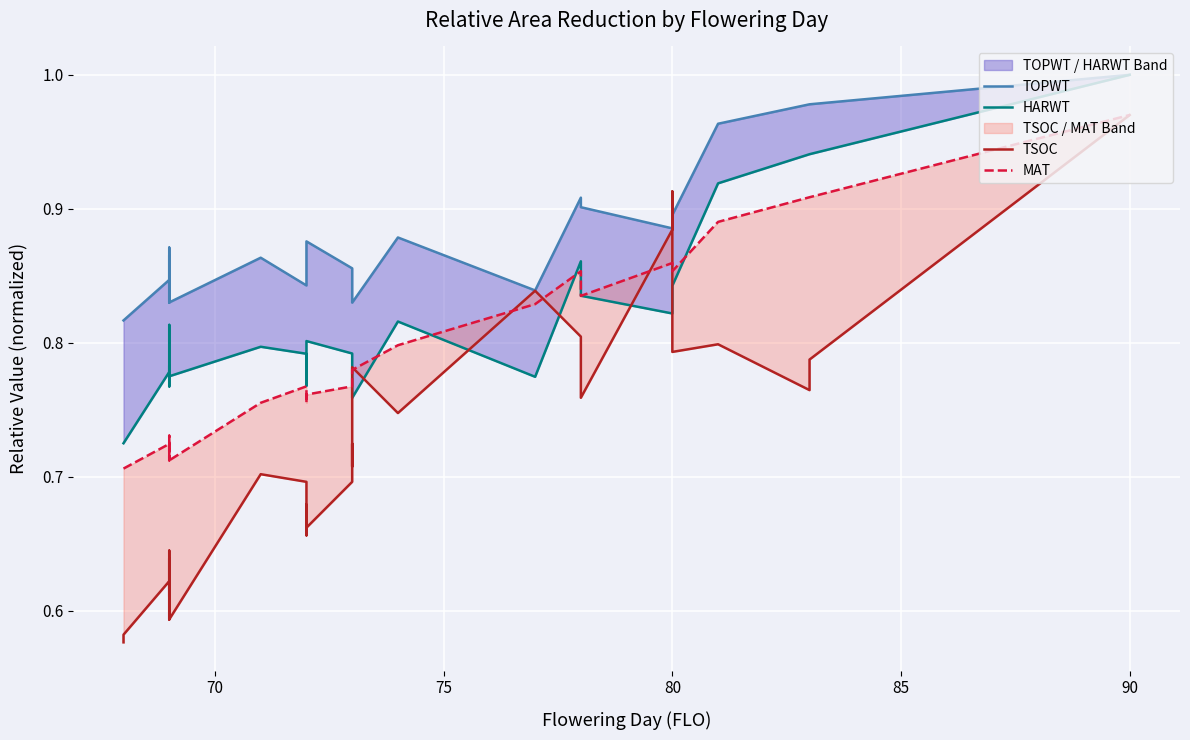

The HARWT series shows 0.3 at 11. True or false?

False